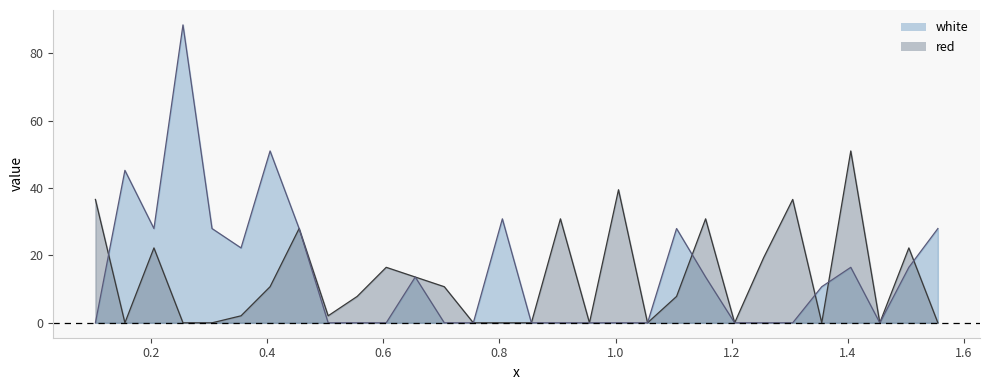

Which series has the largest range (max minus min)?

white